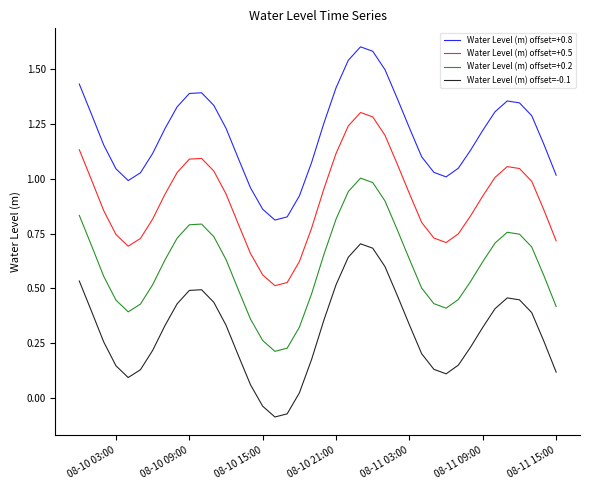

True or false: Water Level (m) offset=+0.2 and Water Level (m) offset=+0.5 cross at least once.

False